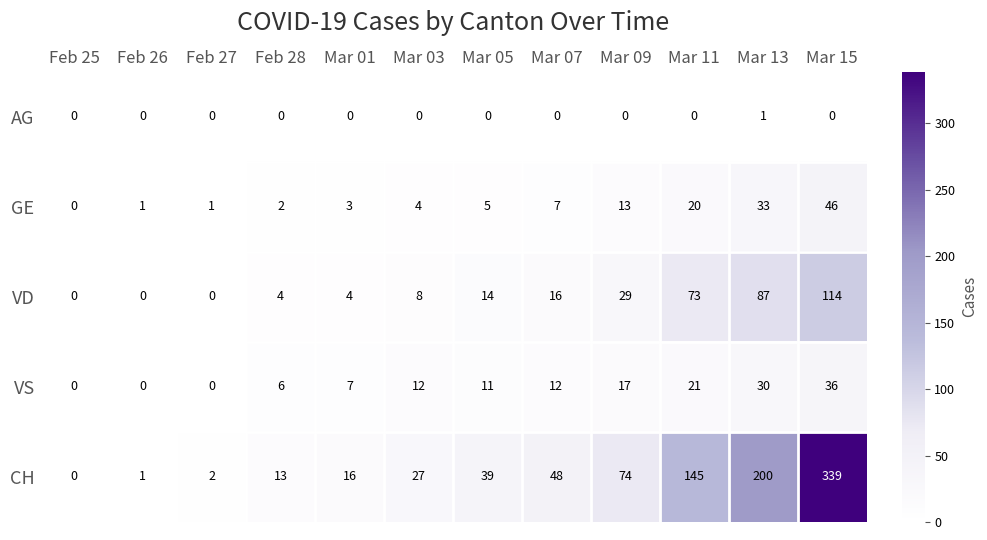

Which series has the widest spread of values?

CH